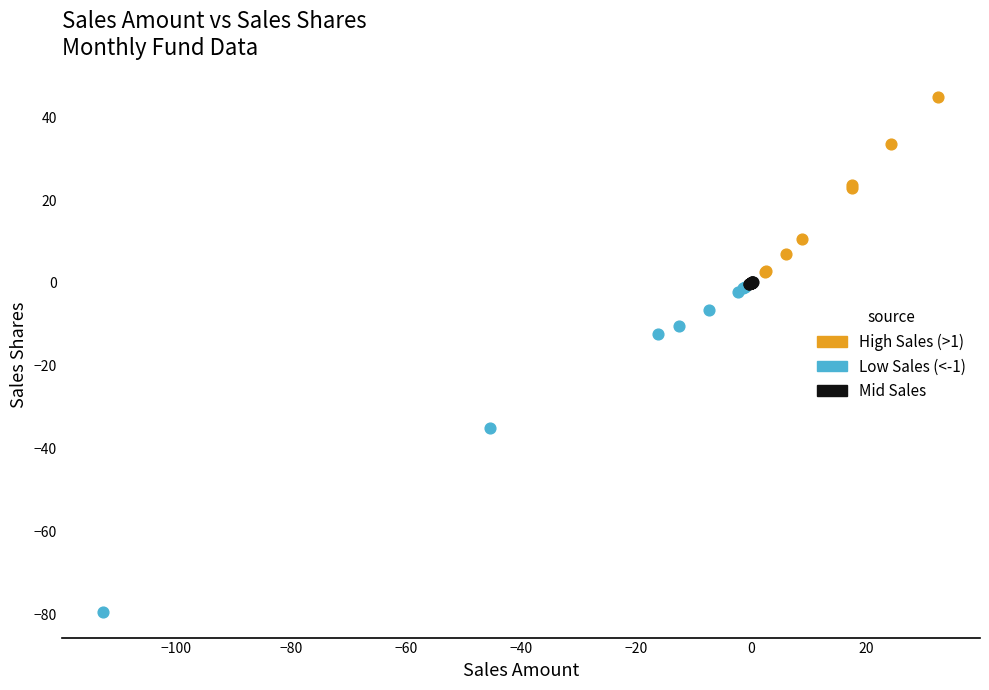

Which series reaches the minimum Y coordinate?

Low Sales (<-1)